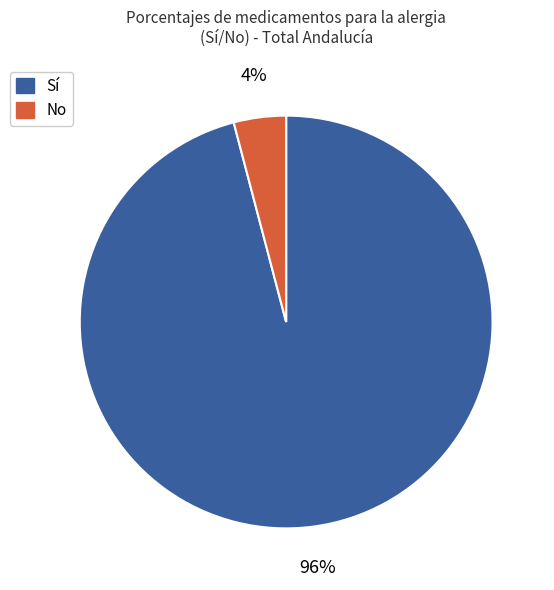

To the nearest percent, what is the average slice percentage?

50%